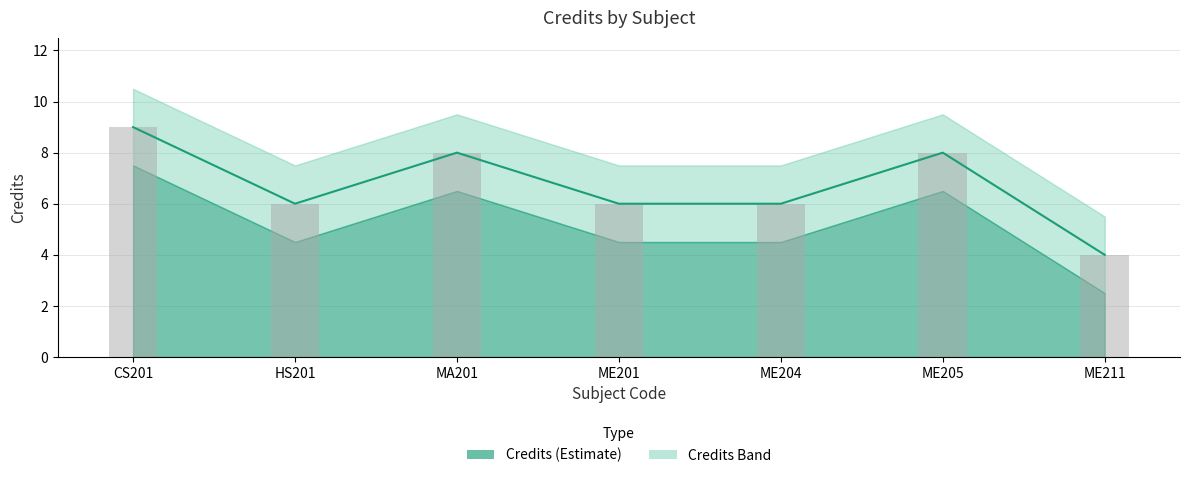

What is the sum of all values?

47